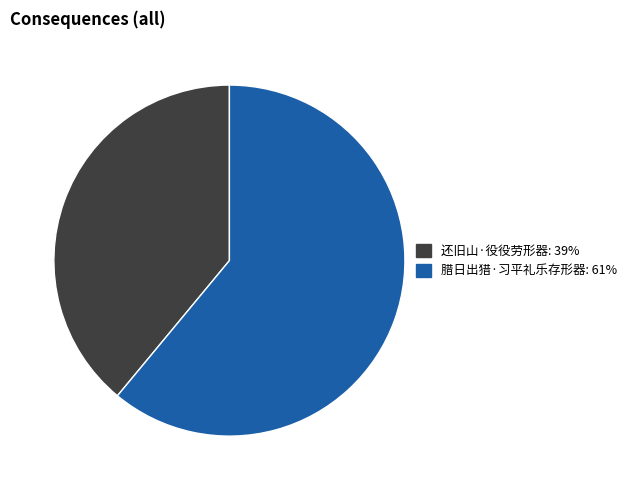

Is the sum of 腊日出猎·习平礼乐存形器: 61% and 还旧山·役役劳形器: 39% greater than half?

Yes